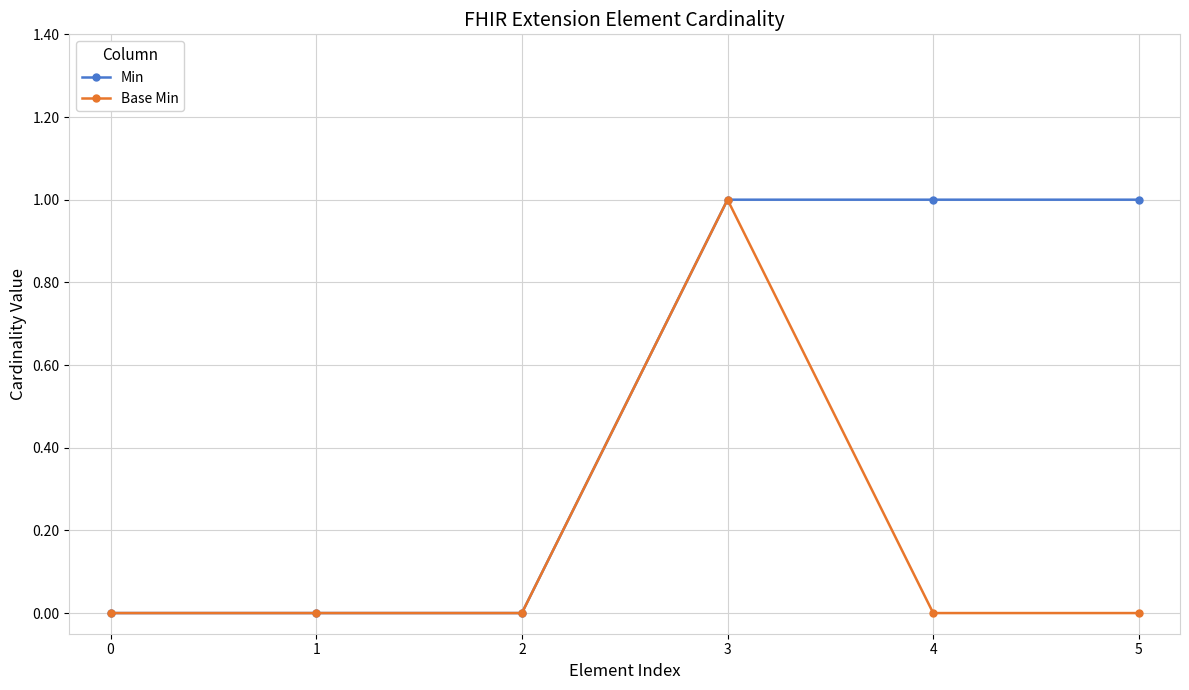

Is this an area chart (filled region under the line)?

No